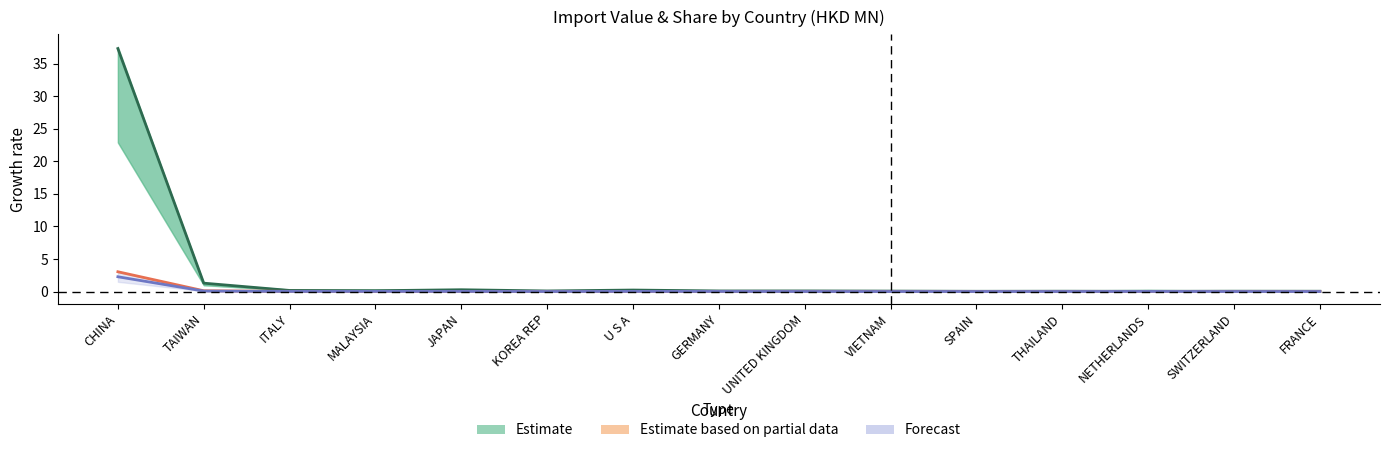

Which series has the largest total across all categories?

201812 (Estimate)